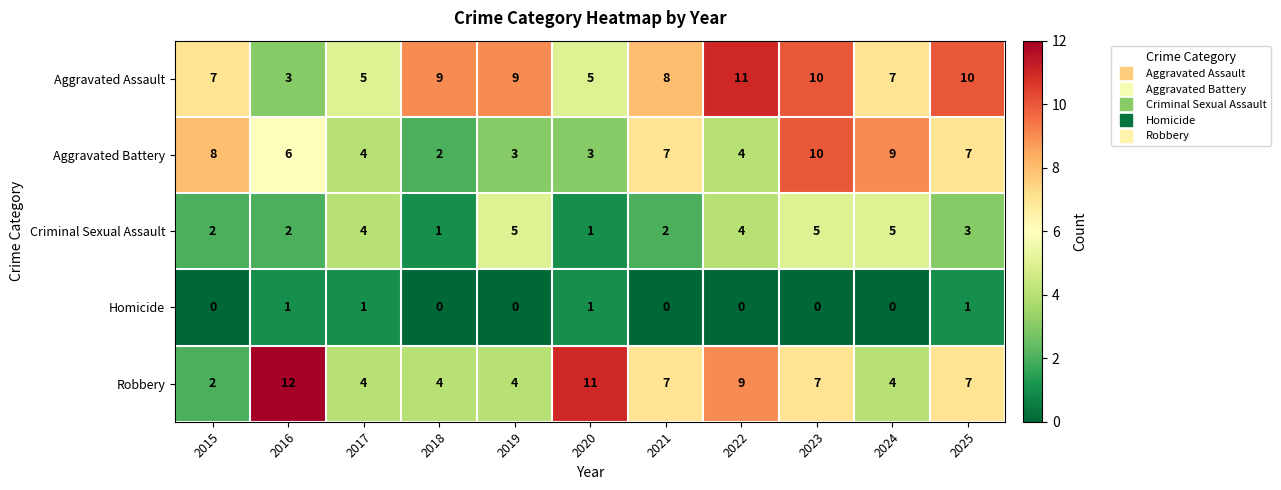

What is the total value across all series at 2020?

21